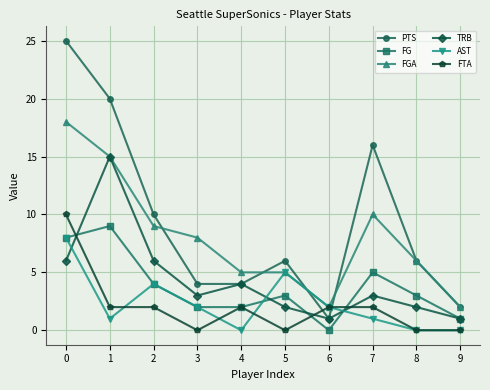

Which series has the largest range (max minus min)?

PTS